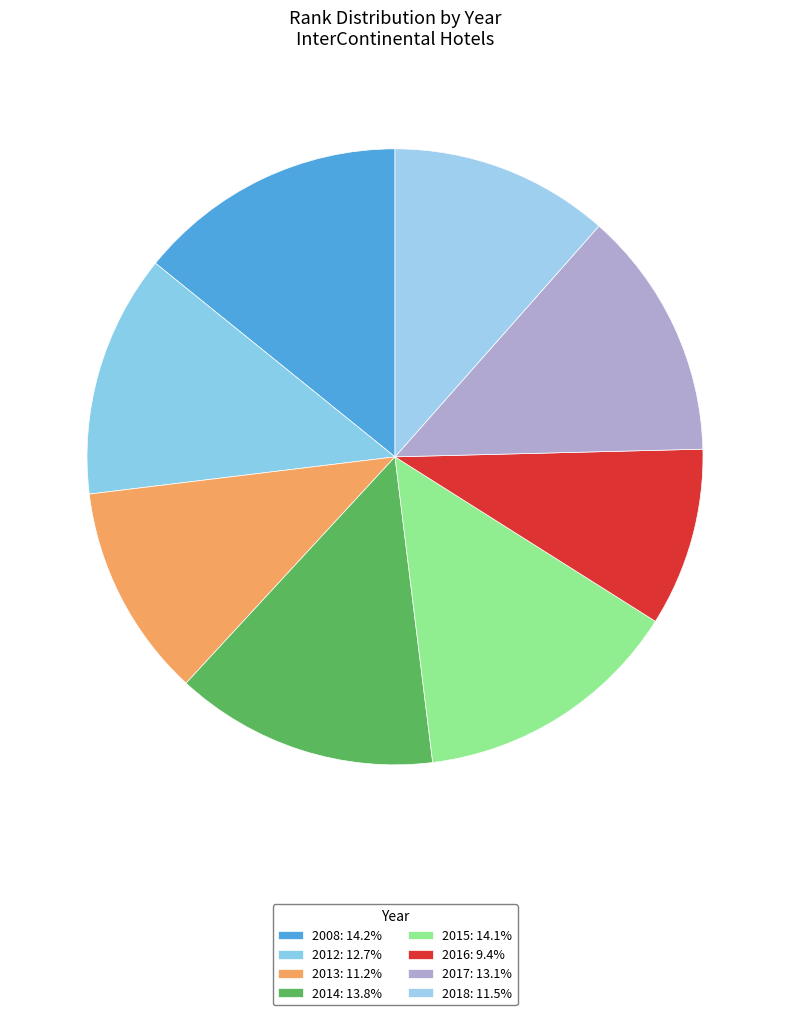

How many segments does this pie chart have?

8